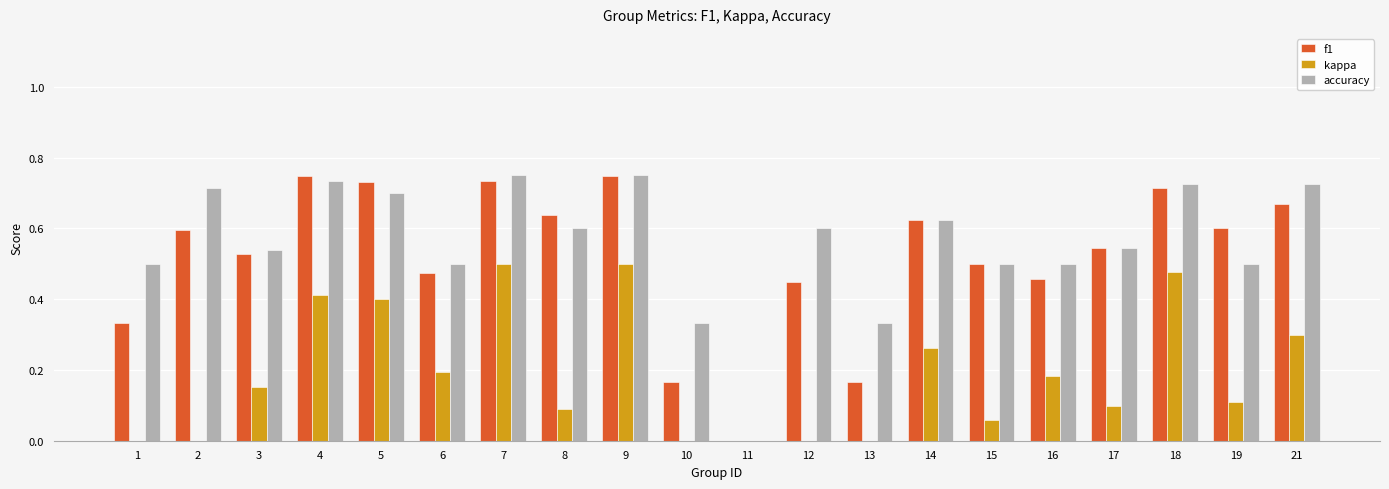

Is the value of kappa at 6 greater than the value of f1 at 1?

No